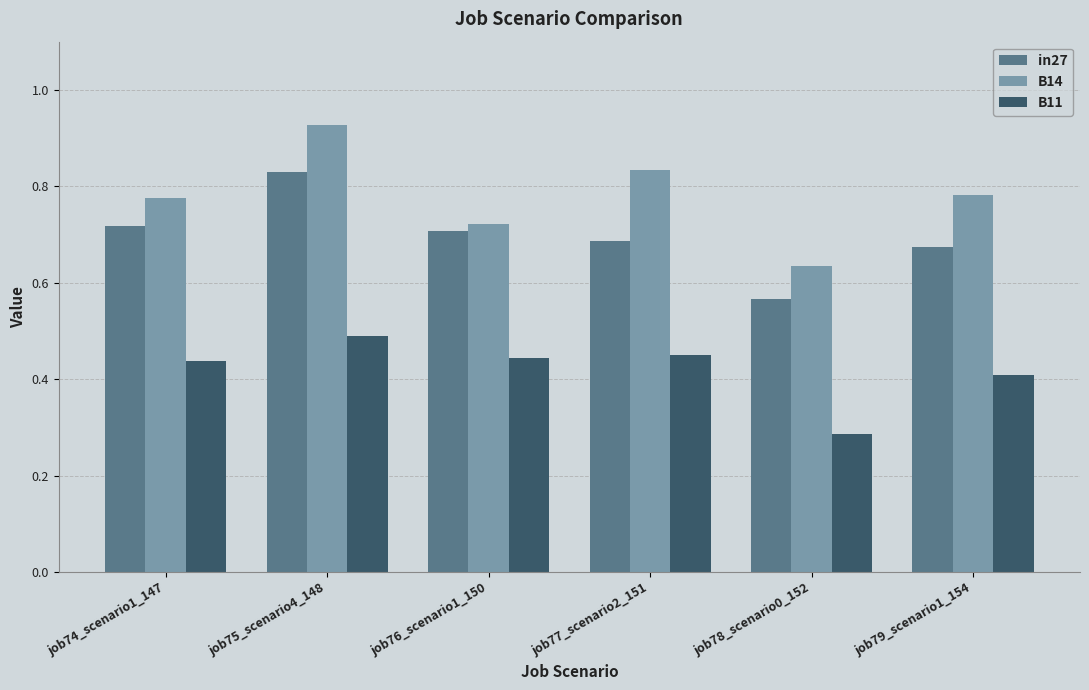

Does the chart contain stacked bars?

No